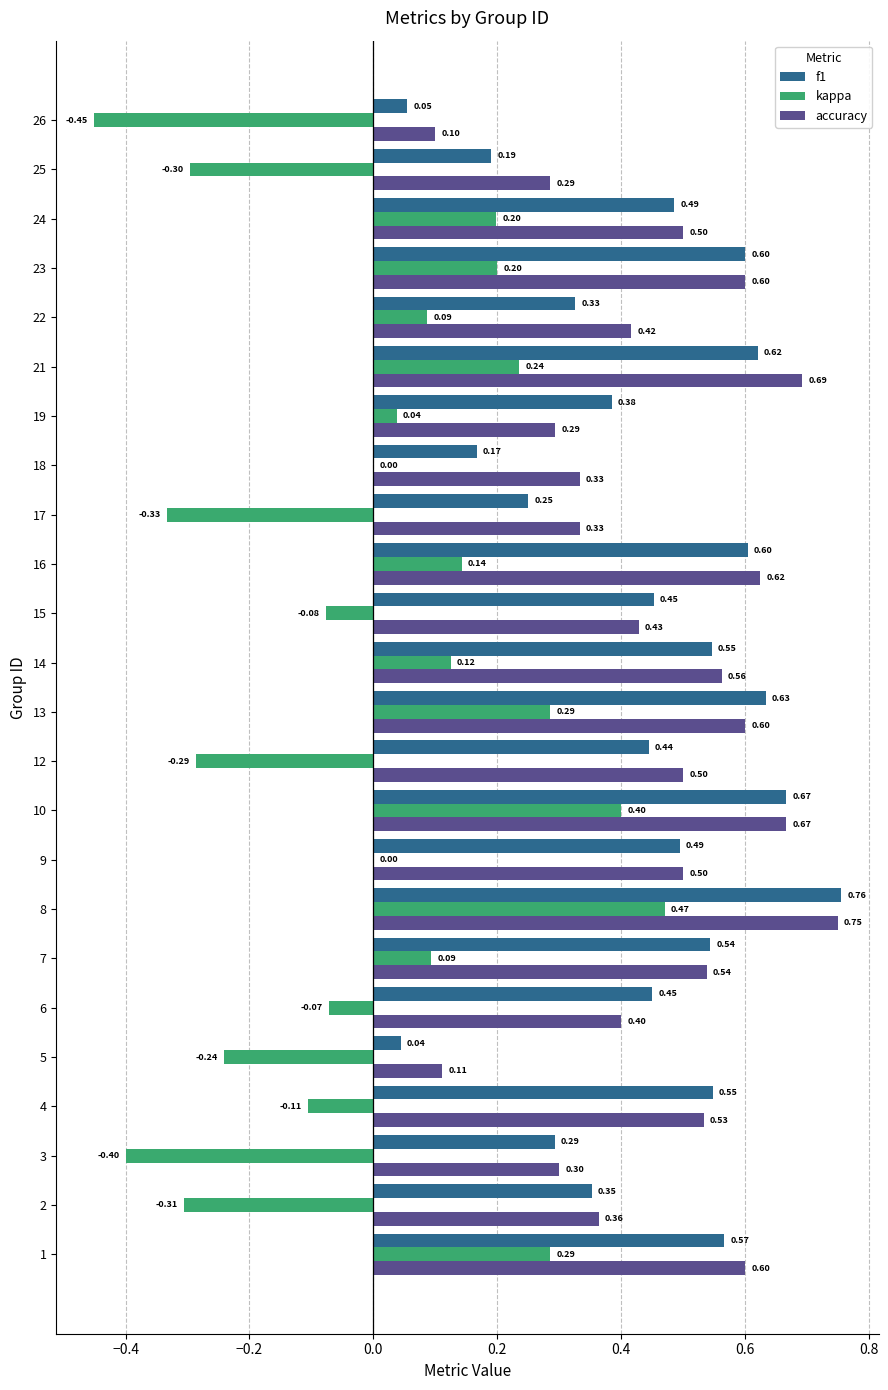

What is the sum of all accuracy values?

11.0